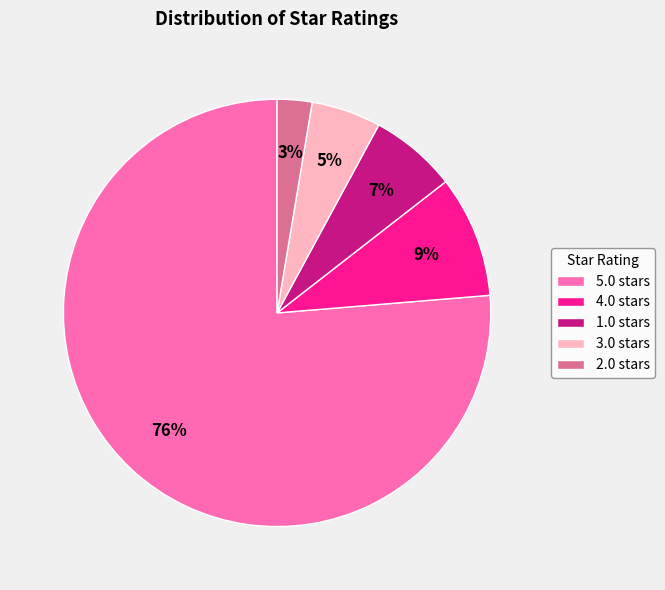

The 1.0 slice represents 21% of the pie. True or false?

False